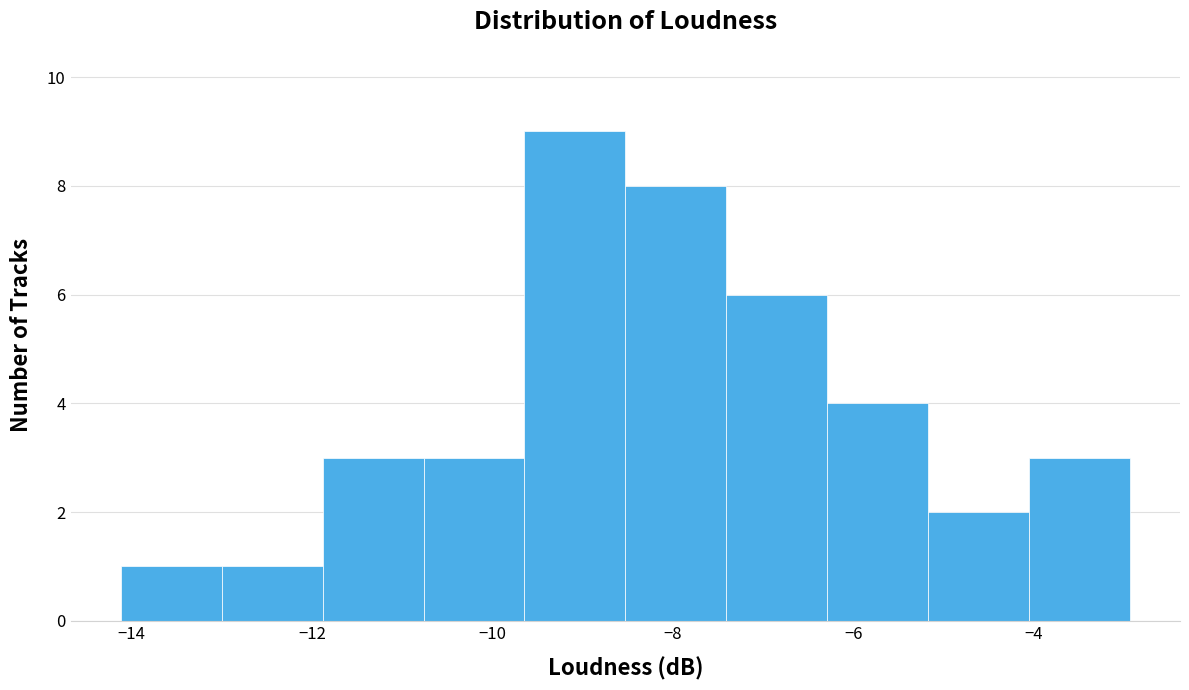

Over which range of the x-axis is the bar tallest?

-9.6 to -8.6